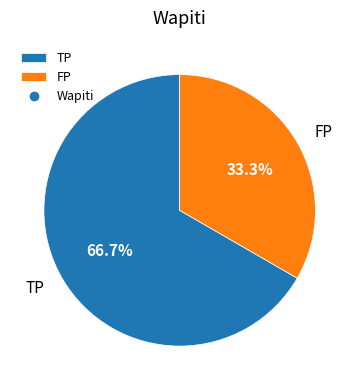

The FP slice represents 44% of the pie. True or false?

False